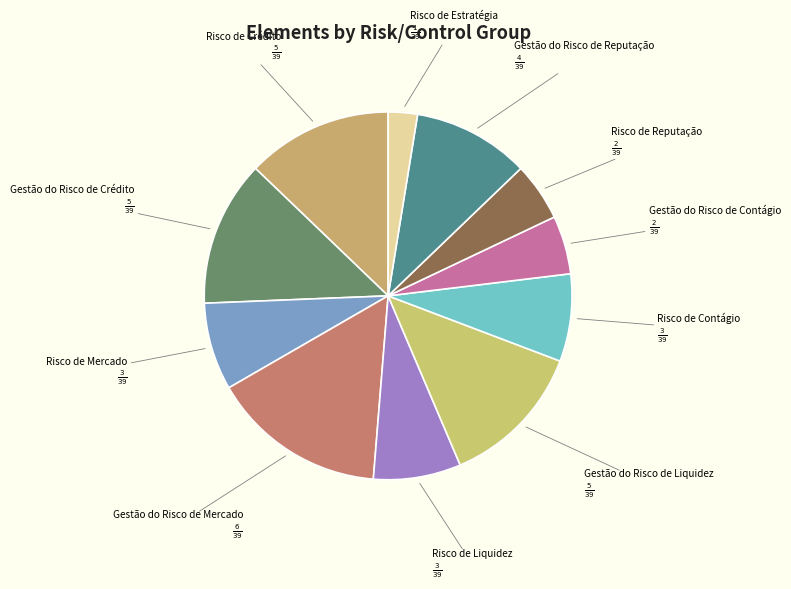

How many slices are in this pie chart?

11